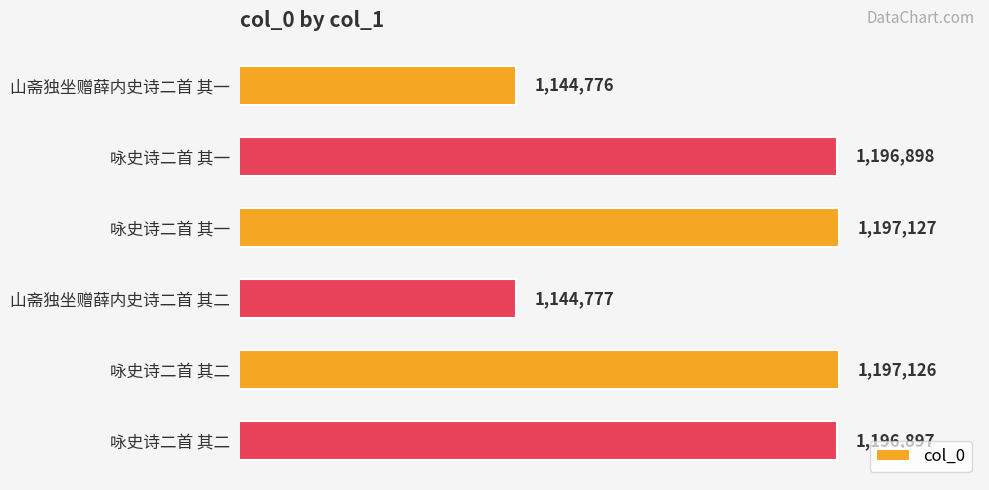

Does the chart contain any negative values?

No